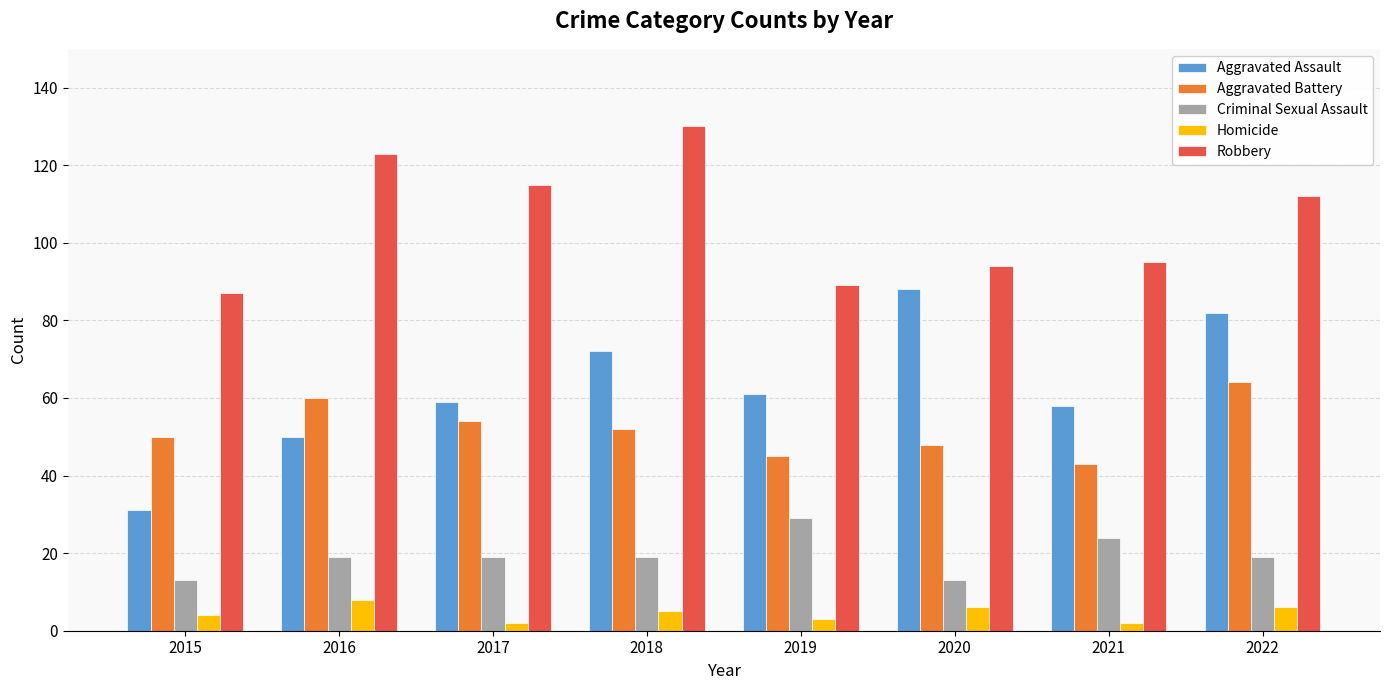

What is the total value across all series at 2020?

249